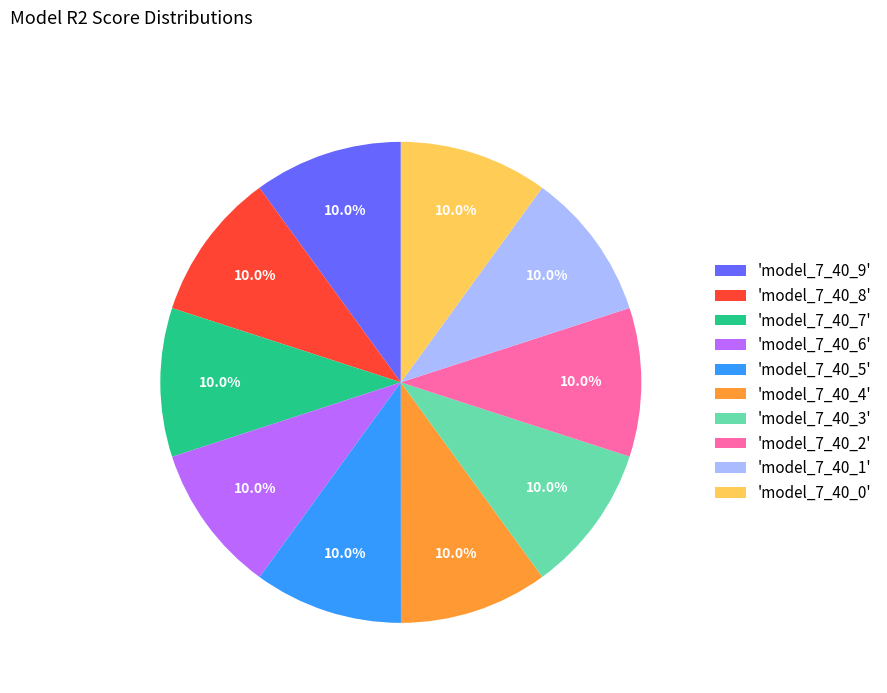

What percentage is NOT represented by 'model_7_40_7'?

90.0%